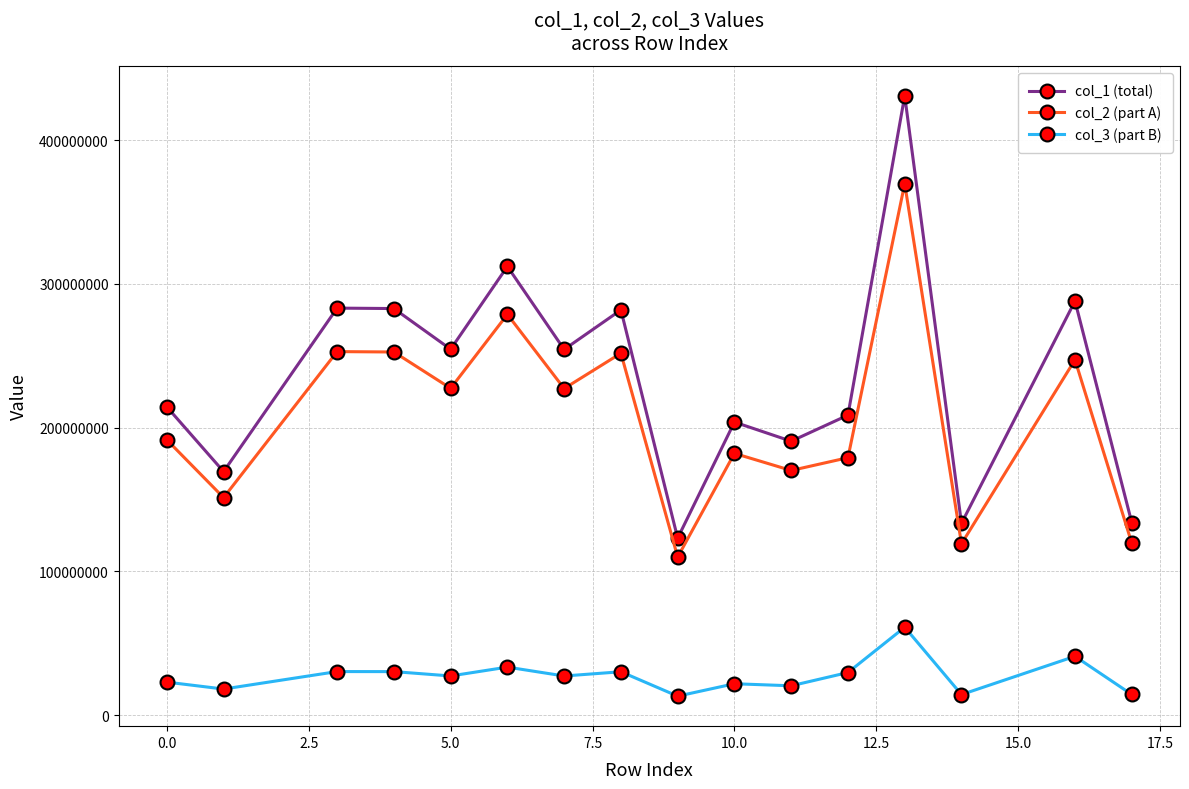

True or false: col_1 (total) and col_3 (part B) cross at least once.

False